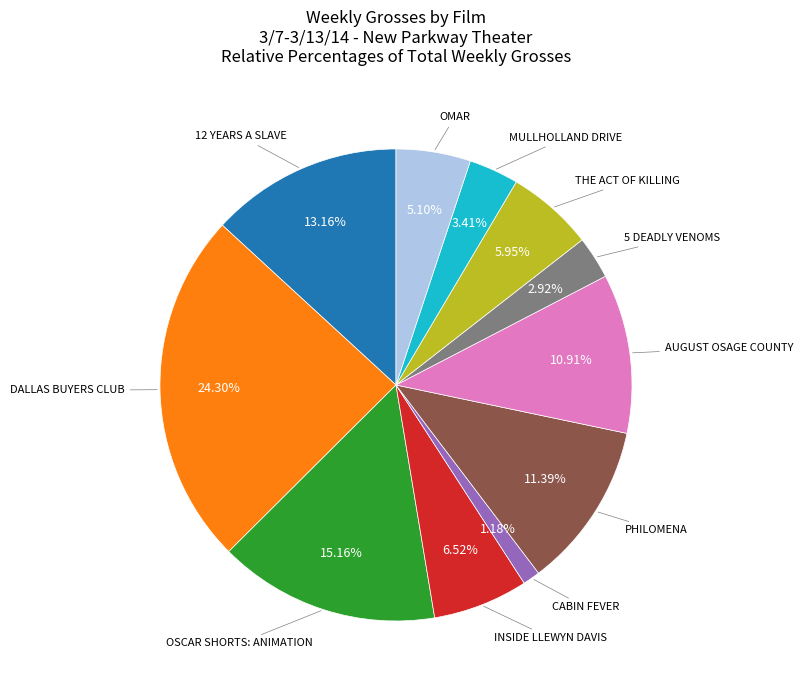

Is there a majority slice in this chart?

No